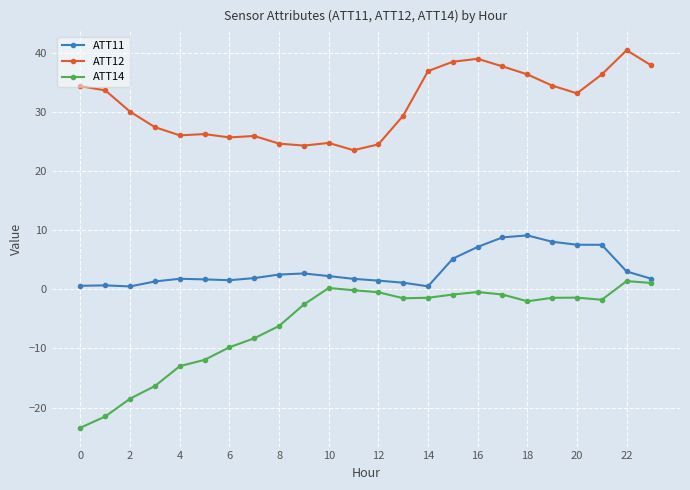

True or false: ATT11 has more than 2 interior local peaks.

True